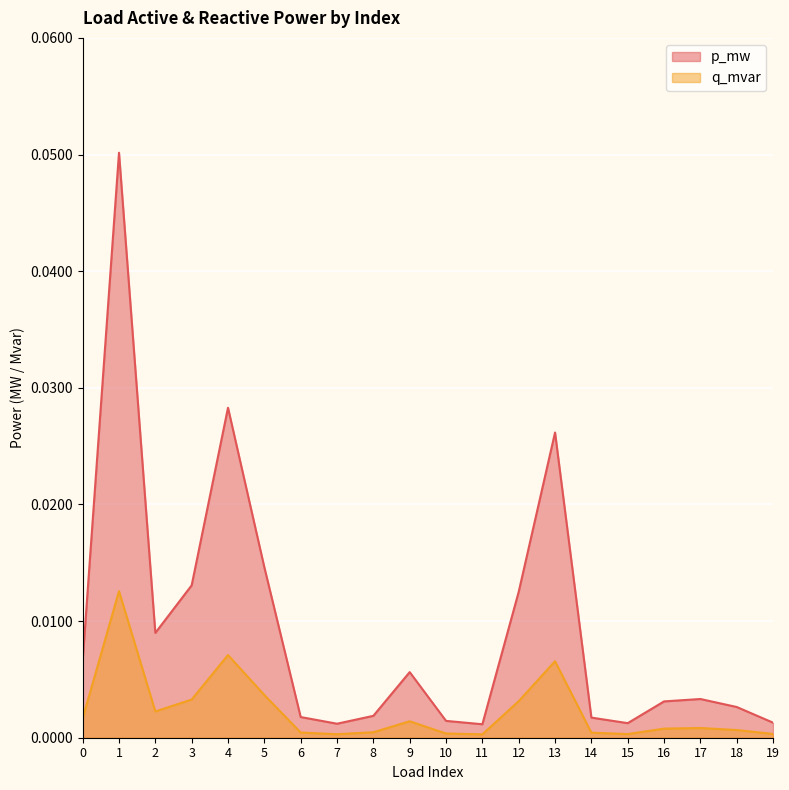

Rank the series by their maximum value, from lowest to highest.

q_mvar, p_mw